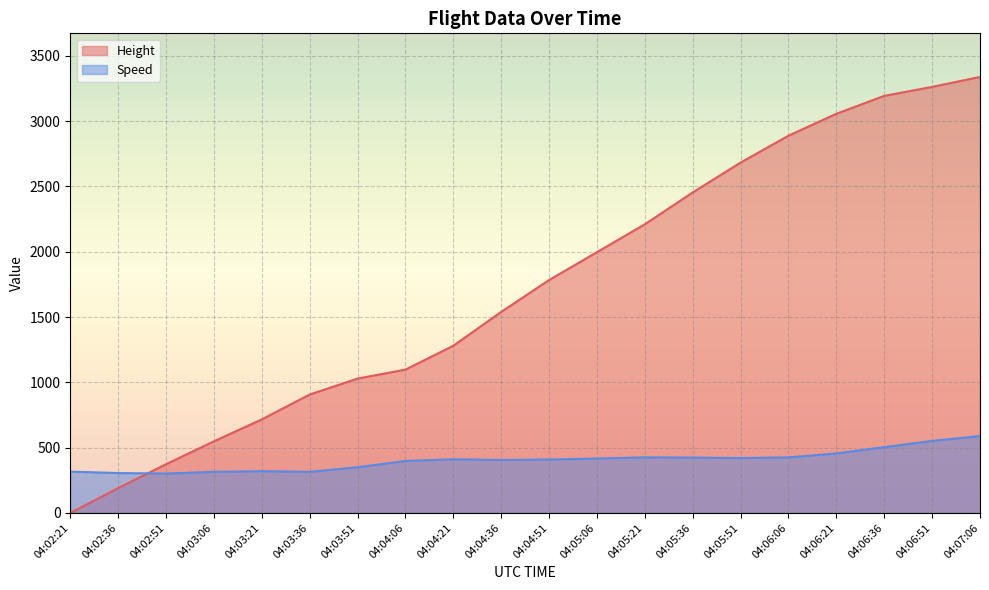

The value of Speed at 04:03:36 is 91.3. True or false?

False